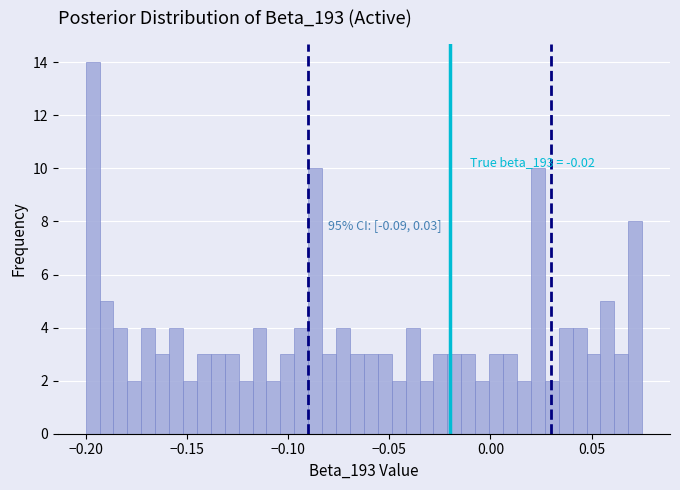

Read against the x-axis, roughly where is the centre of the tallest bar?

-0.195